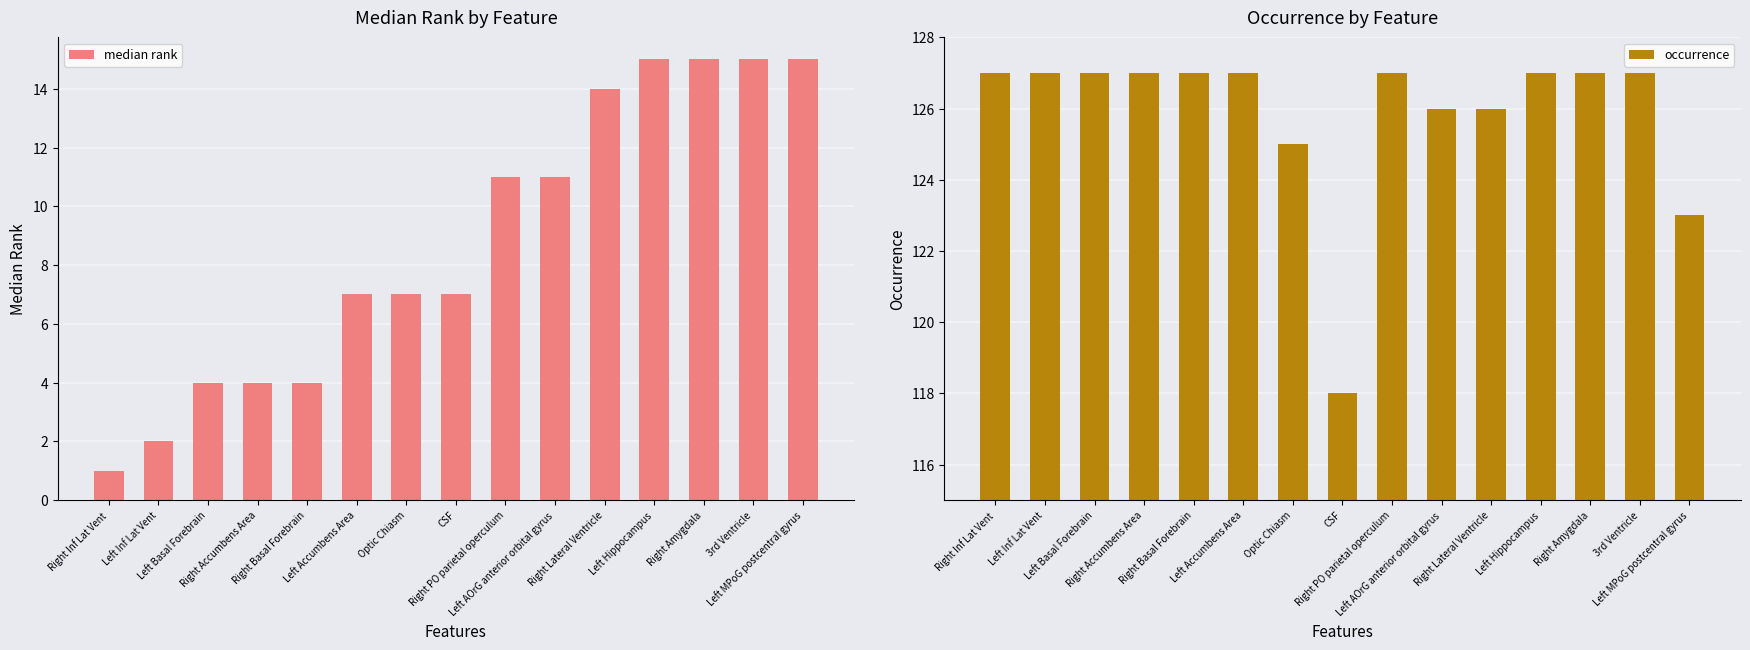

What is the maximum value shown in the chart?

127